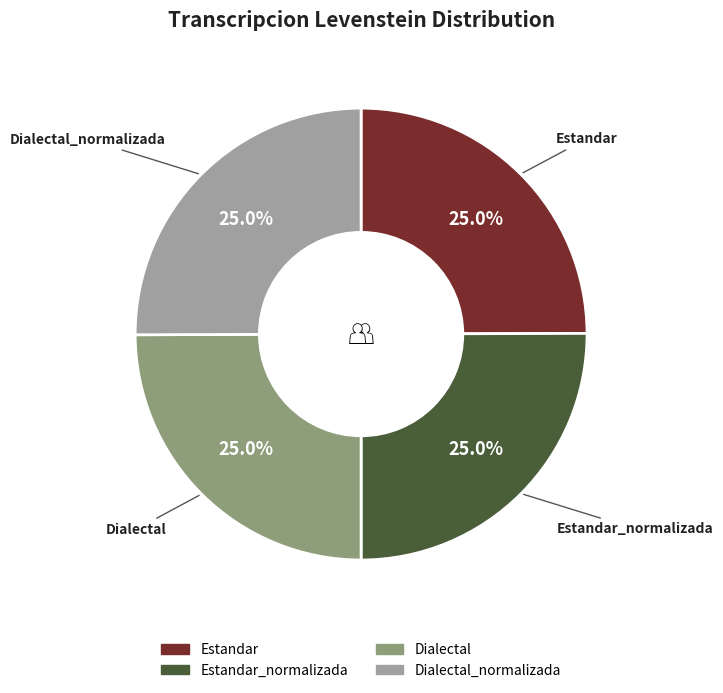

Count the number of slices in the pie.

4